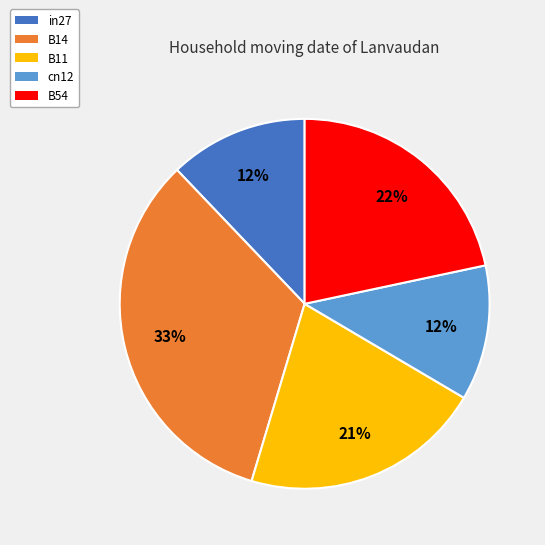

What is the largest slice in the pie chart?

B14